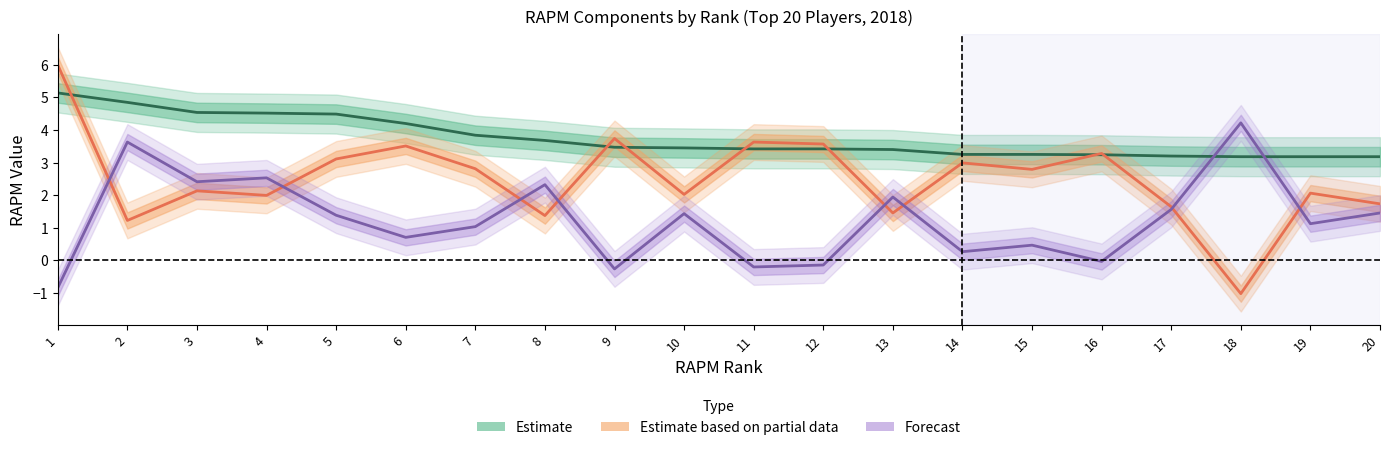

What are all the series names shown in the legend?

Estimate, Estimate based on partial data, Forecast